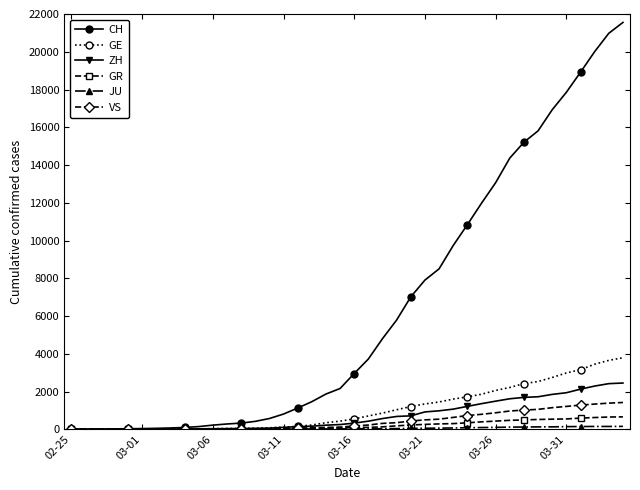

What is the greatest value displayed?

21554